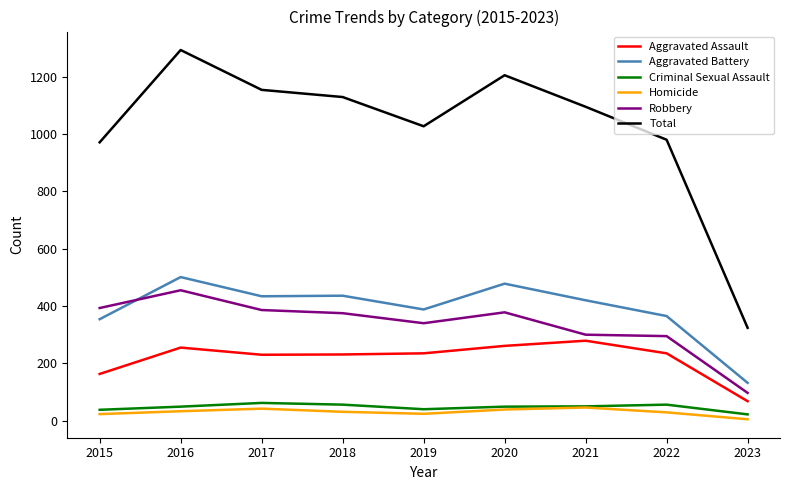

What is the highest value of the Criminal Sexual Assault series?

62